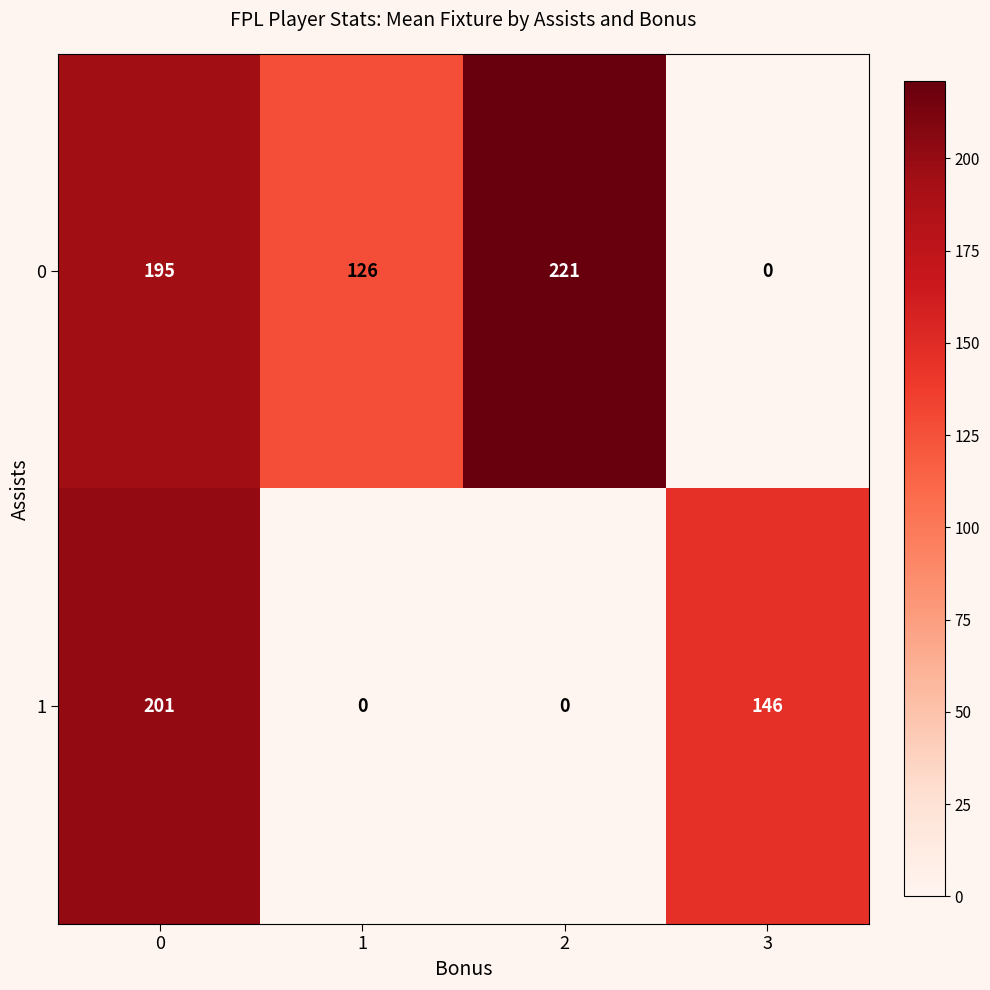

What is the difference between the 1 values at 0 and 2?

201